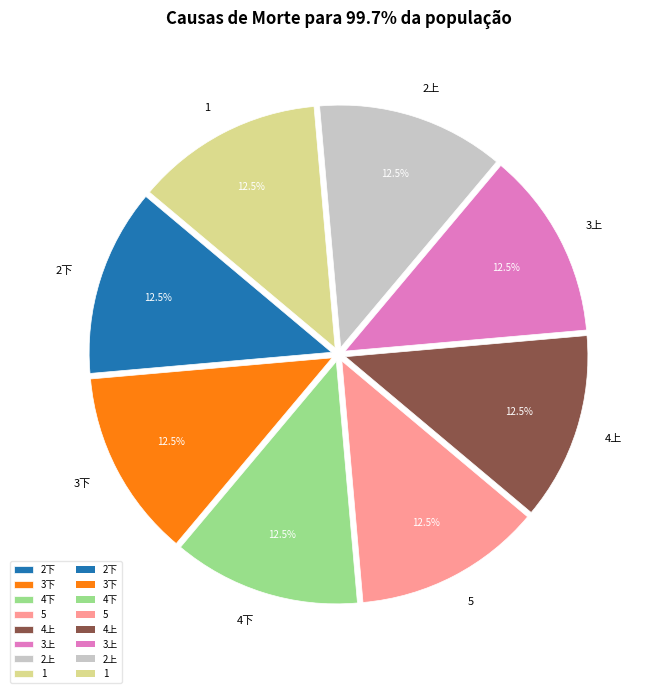

How many segments does this pie chart have?

8